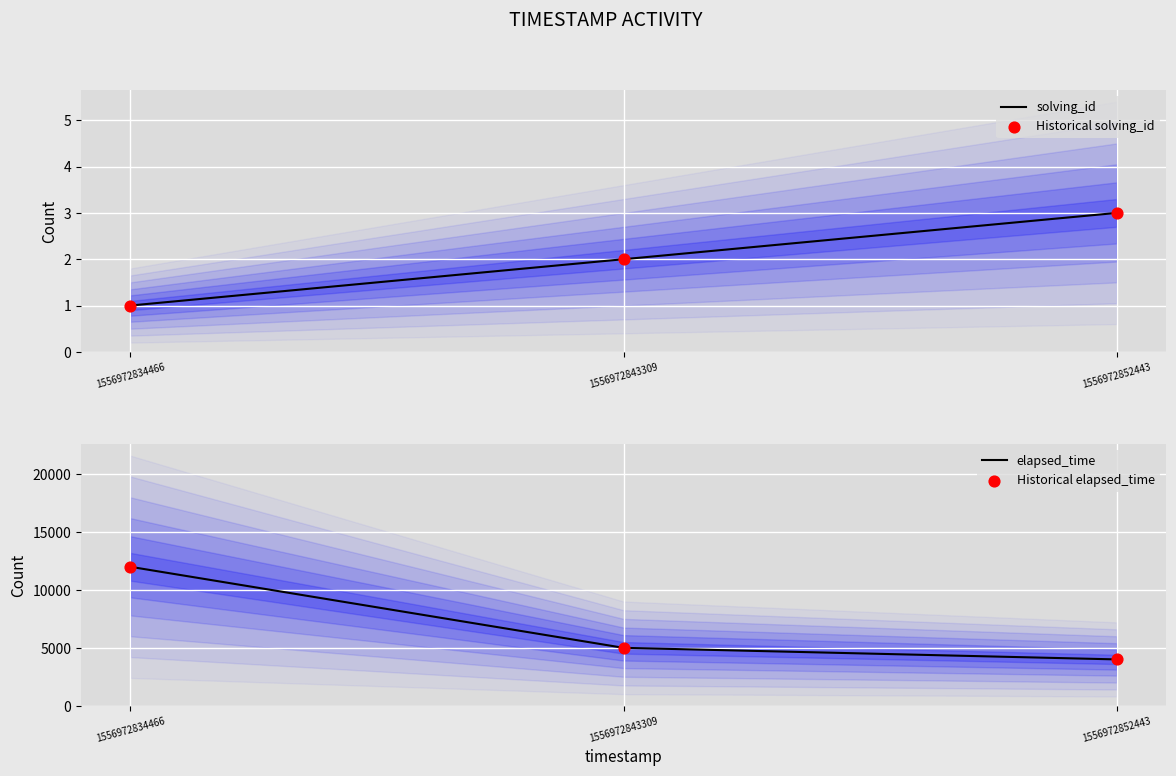

At which category is the sum across all series the highest?

1556972834466